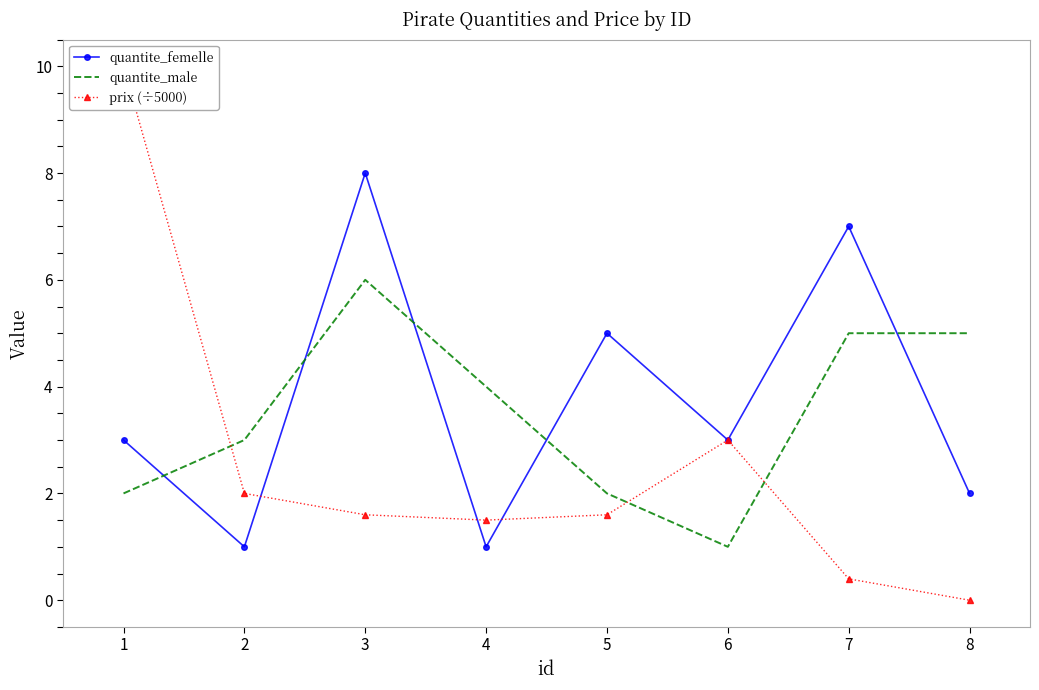

Is the value of quantite_femelle at 7 greater than the value of quantite_male at 1?

Yes